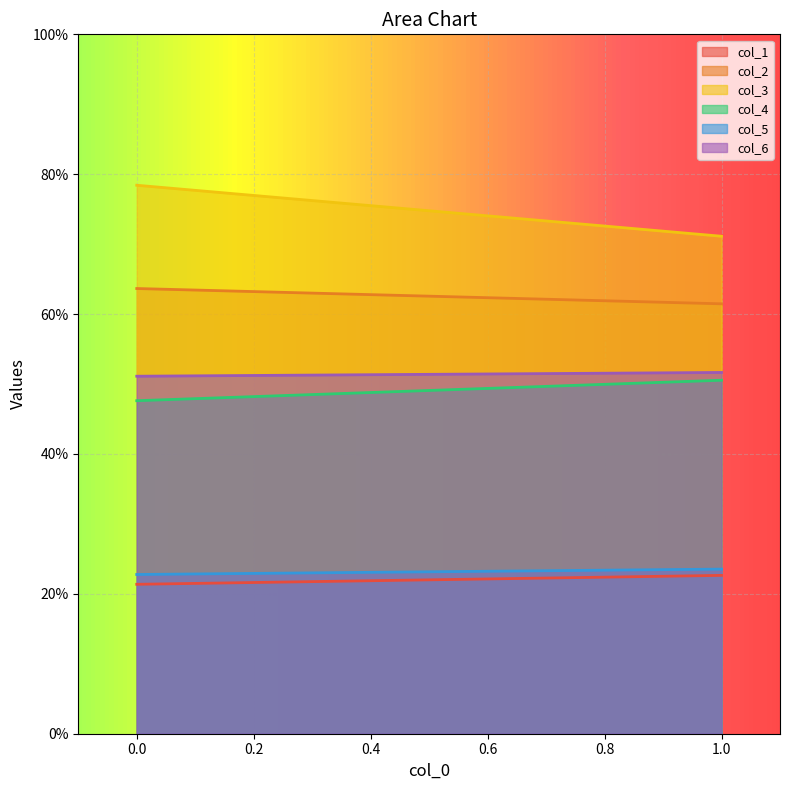

Rank the series at 1 from highest to lowest value.

col_3, col_2, col_6, col_4, col_5, col_1